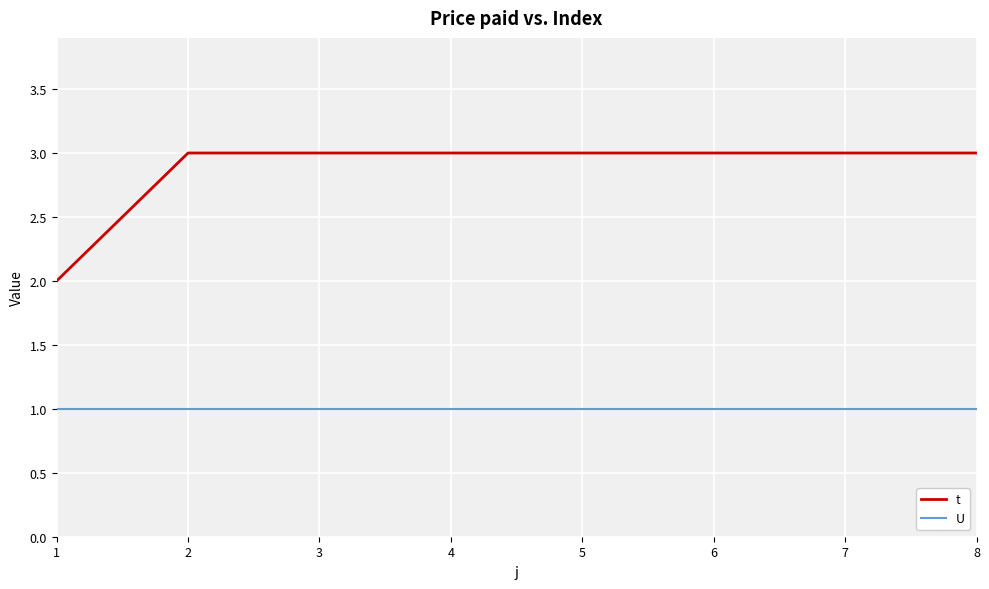

Rank the series by their maximum value, from highest to lowest.

t, U